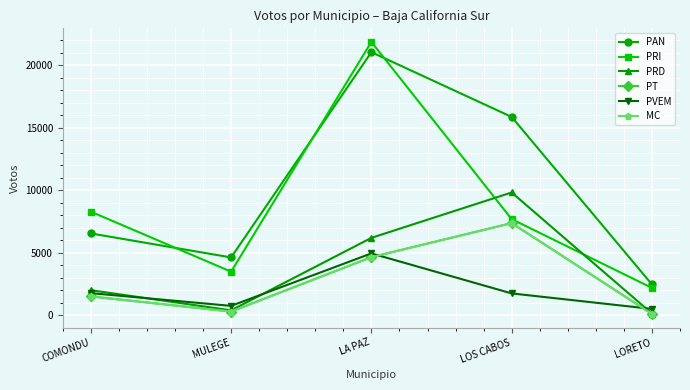

What is the average value of the PAN series?

10106